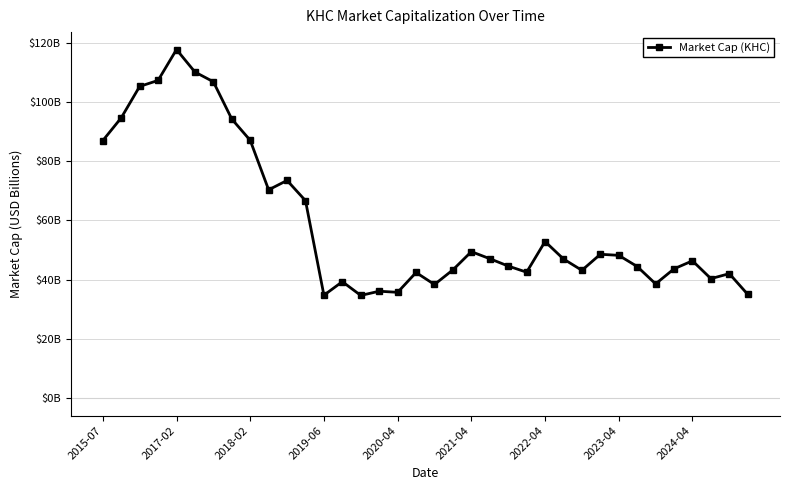

Does the chart have visible grid lines?

Yes